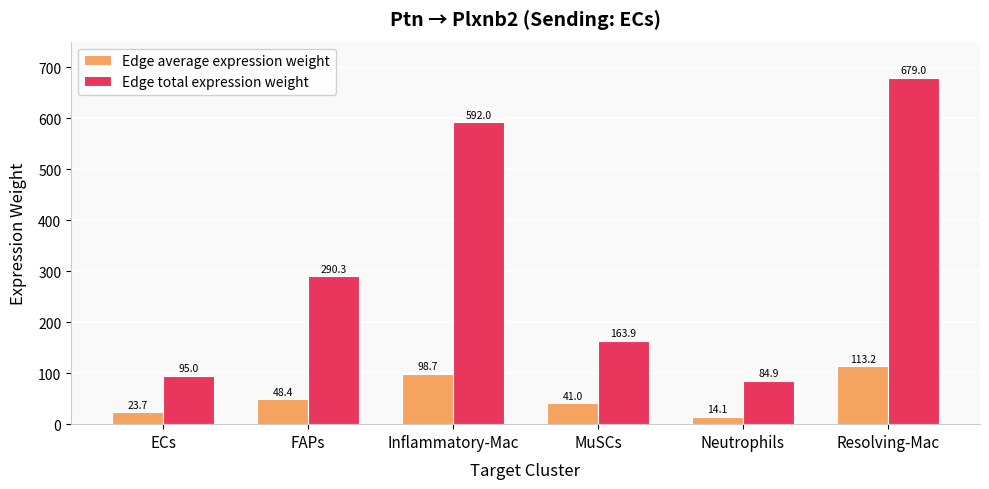

What is the label of the 6th bar from the left?

Resolving-Mac